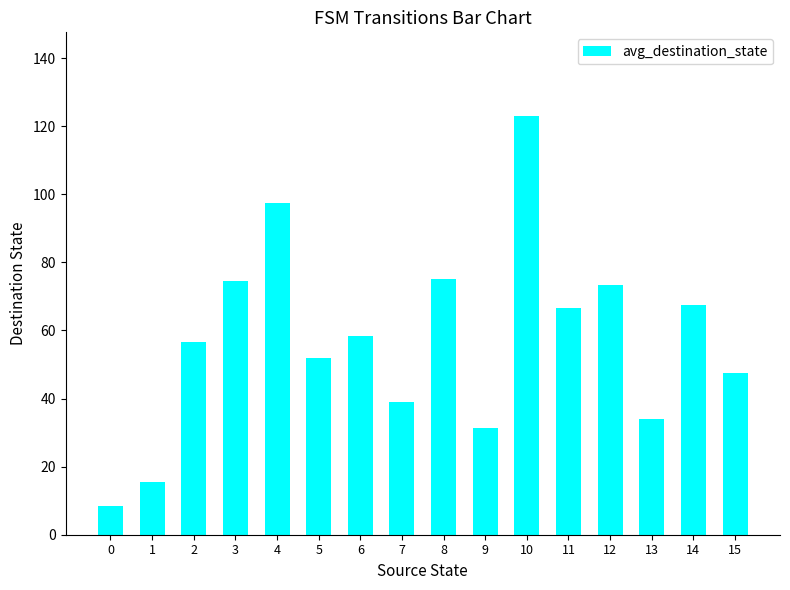

Does the chart contain any negative values?

No